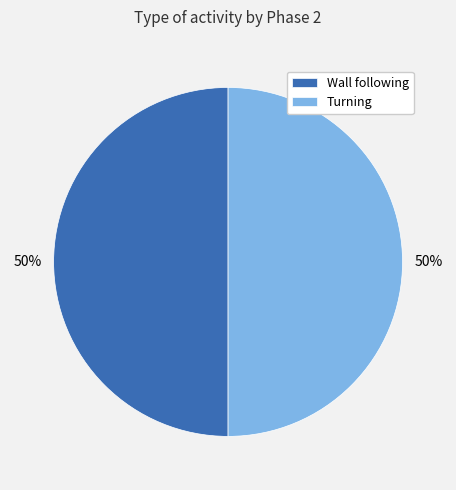

To the nearest percent, what portion does Wall following represent?

50%